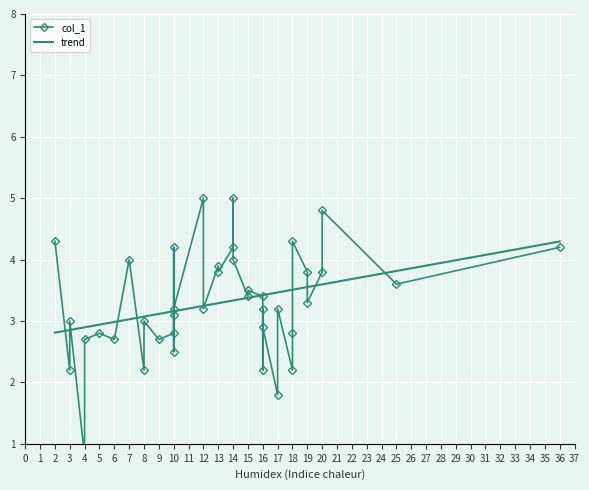

The trend series shows 3.2 at 10. True or false?

True